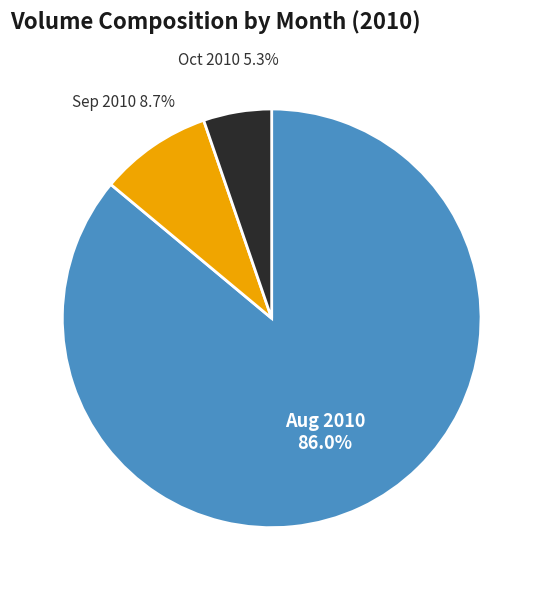

Does any single category account for the majority?

Yes